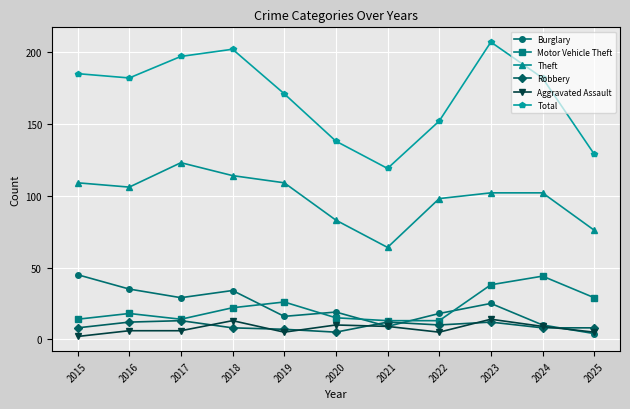

What is the difference between the maximum and minimum values in the Burglary series?

41